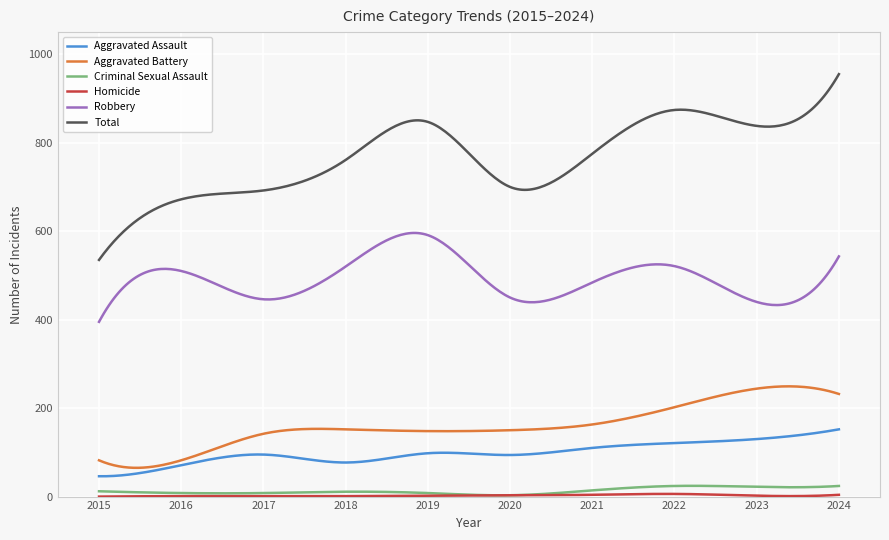

True or false: Aggravated Battery and Criminal Sexual Assault cross at least once.

False